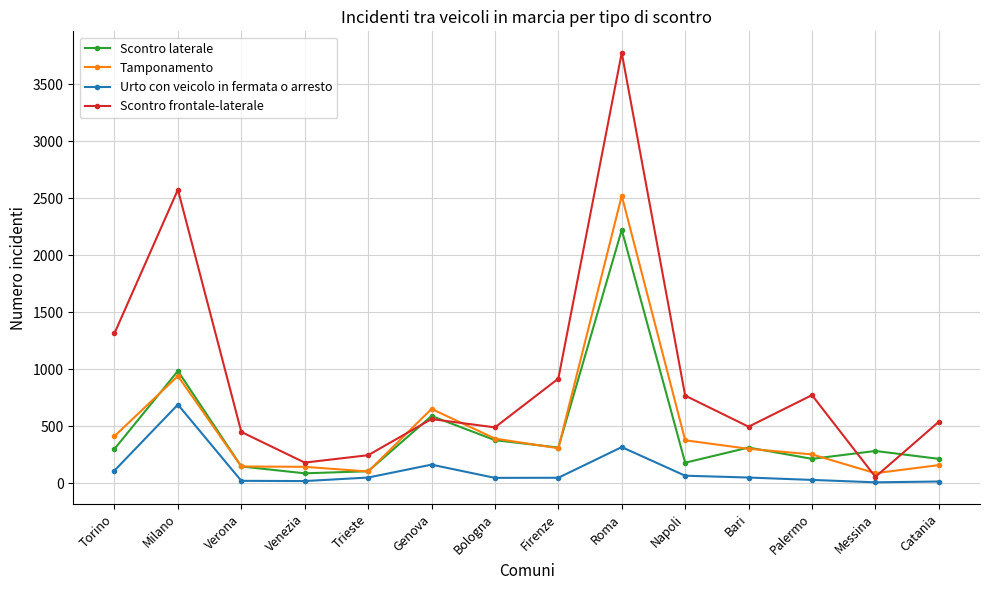

True or false: Scontro laterale and Urto con veicolo in fermata o arresto intersect in this chart.

False